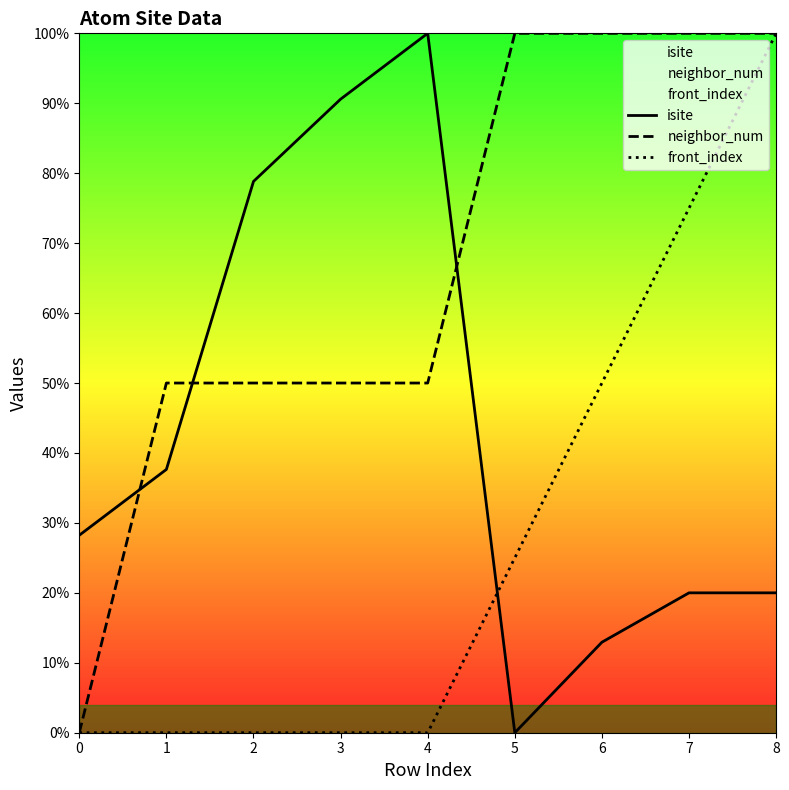

At how many categories does at least one series exceed 31?

8